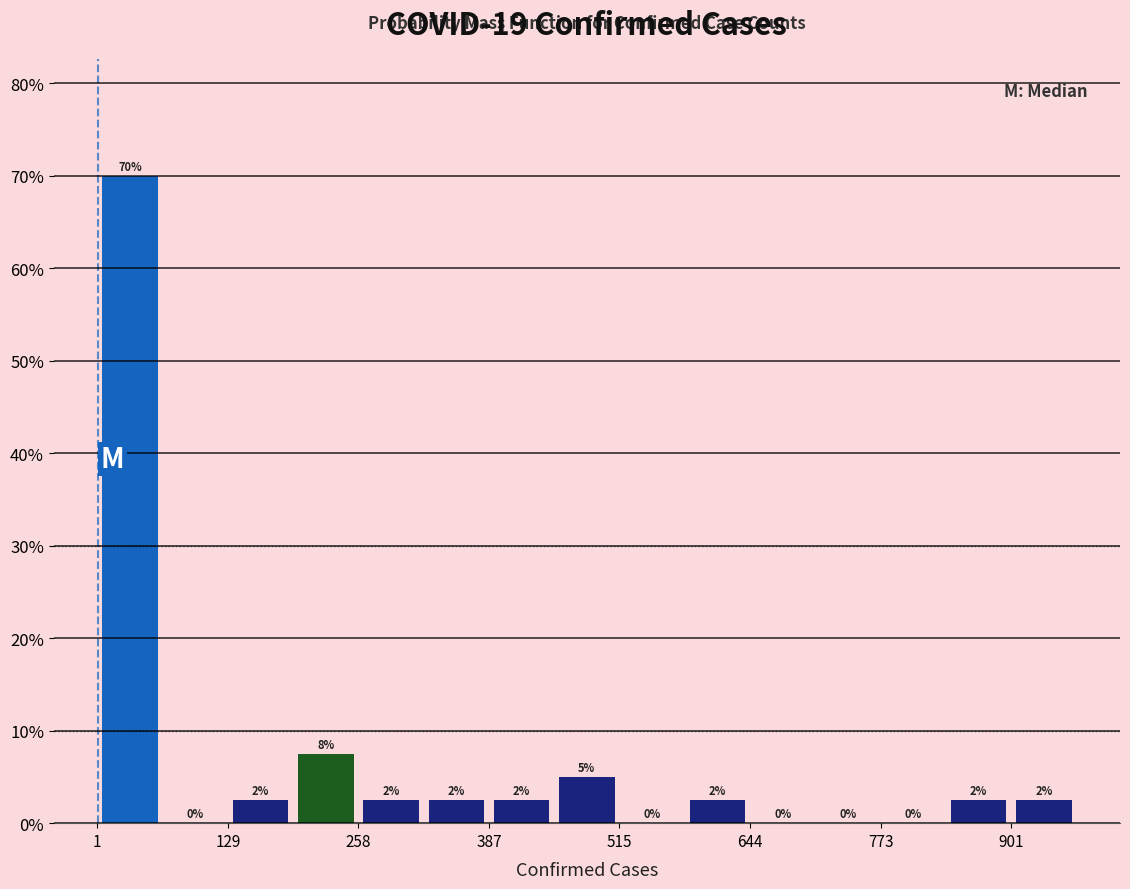

Read against the x-axis, roughly where is the centre of the tallest bar?

40